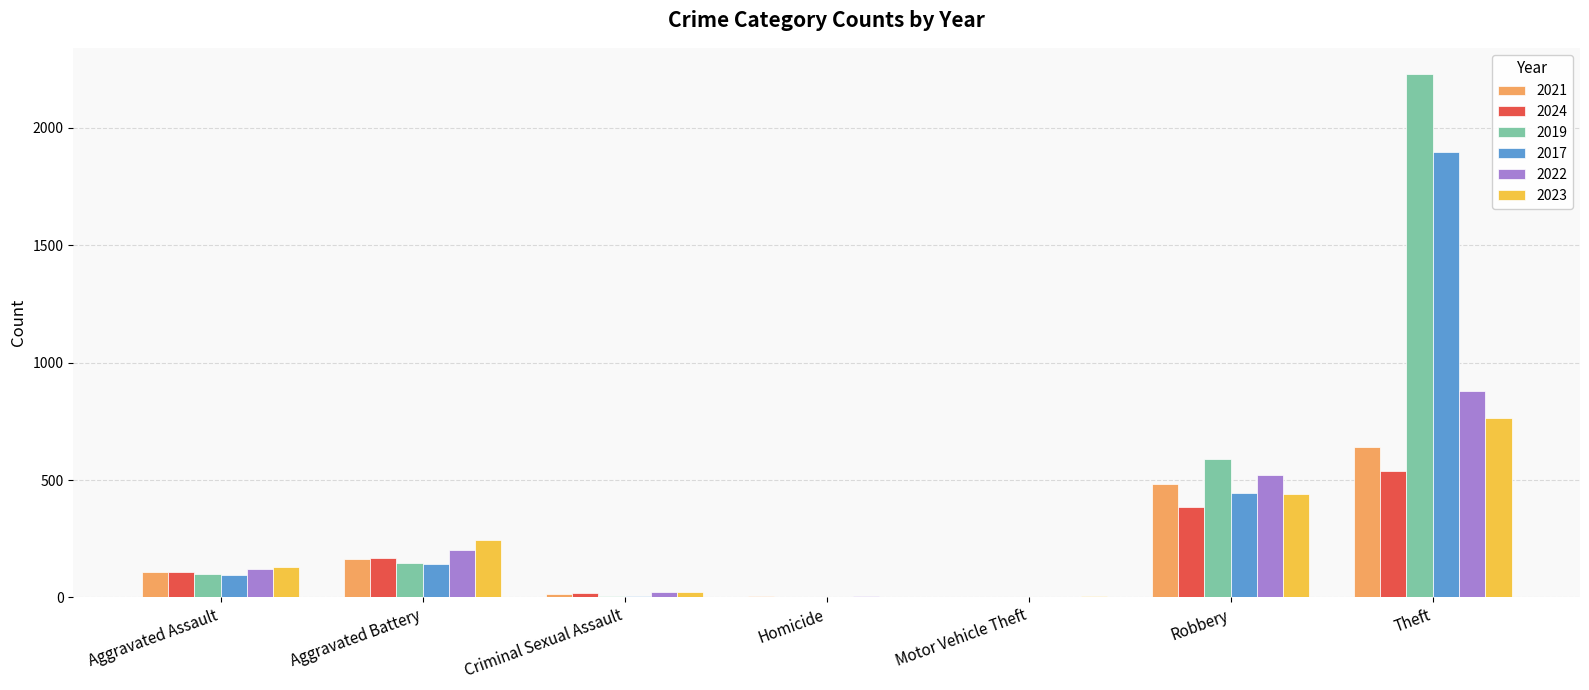

Is the value of 2019 at Theft greater than the value of 2024 at Robbery?

Yes